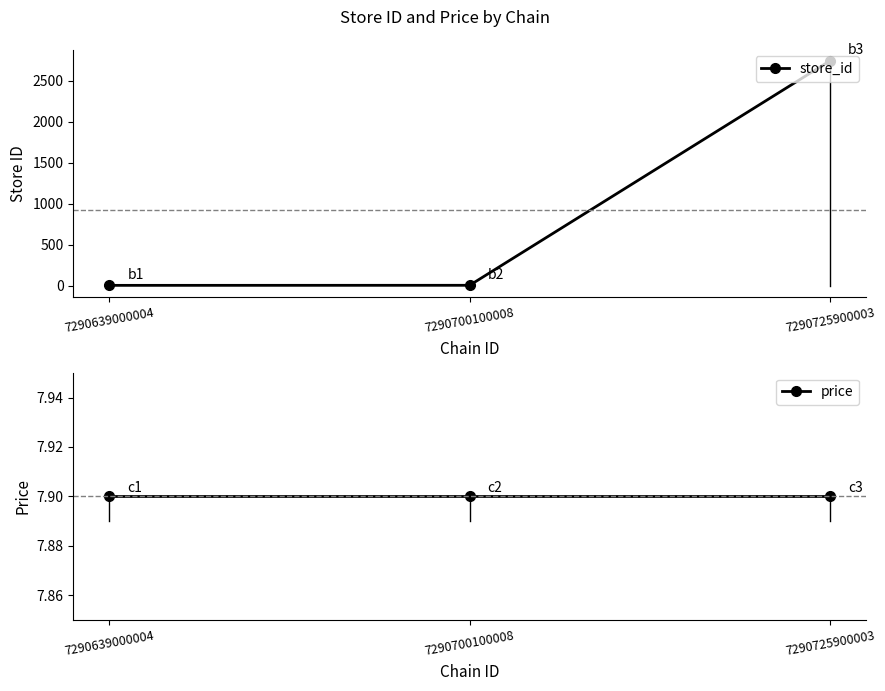

Which label corresponds to the smallest value in the chart?

7290639000004